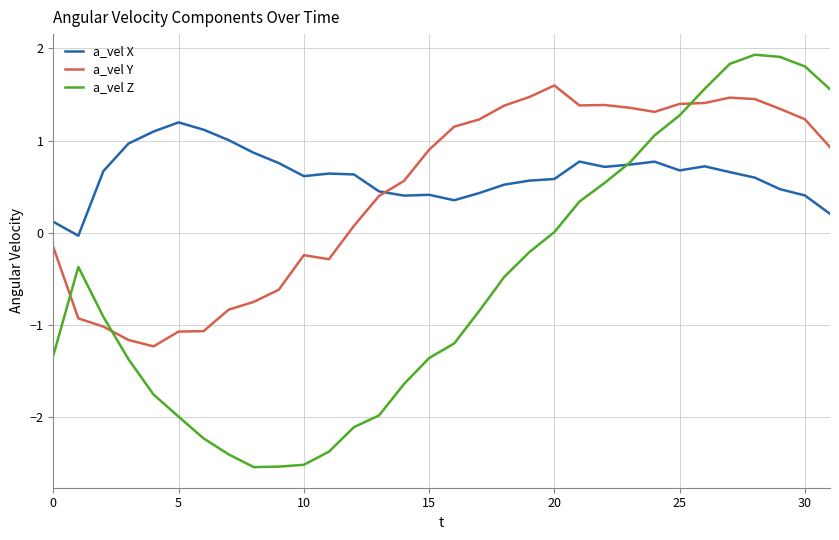

True or false: a_vel Y and a_vel X cross at least once.

True